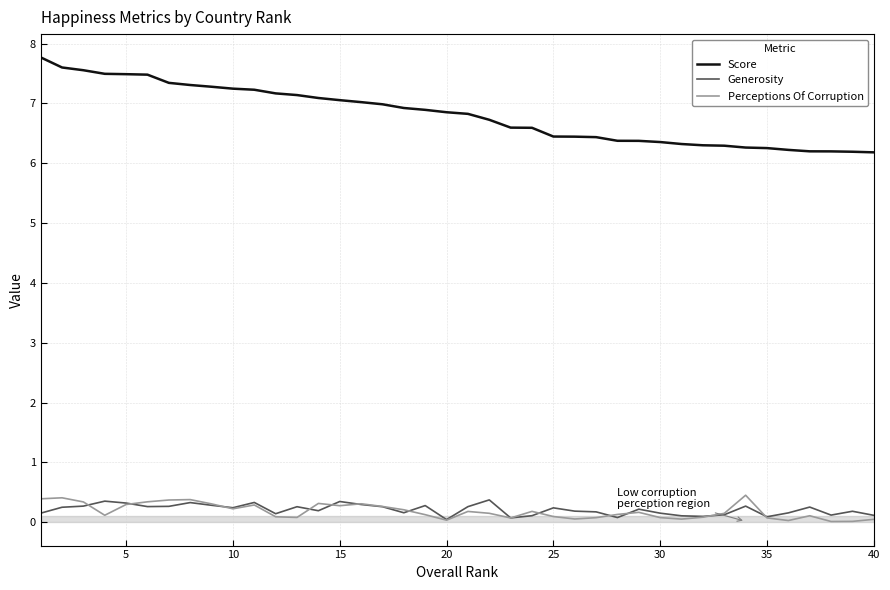

True or false: Generosity and Score cross at least once.

False